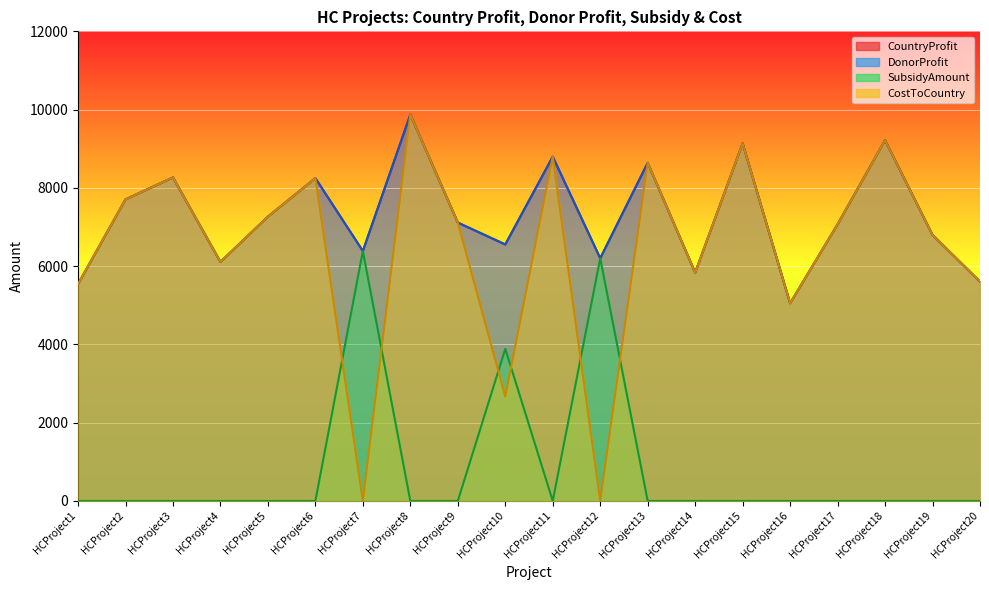

True or false: SubsidyAmount has a value of 3036.5 at HCProject2.

False